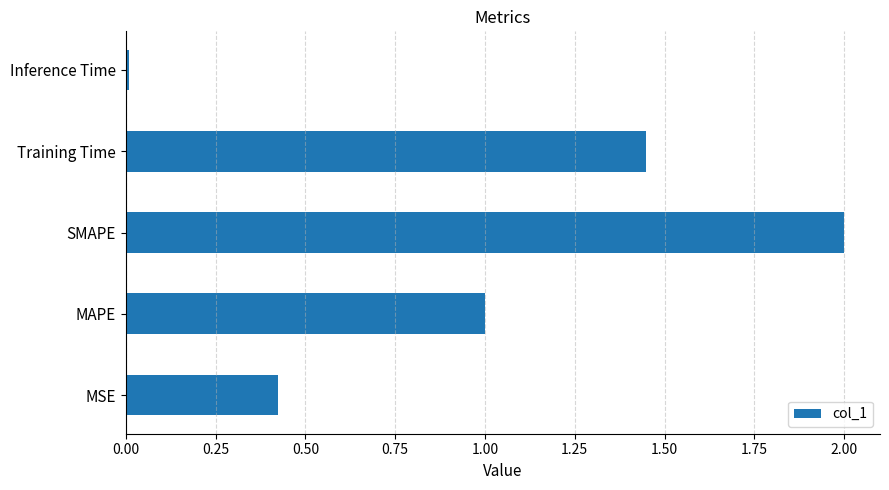

How many bars are there in total?

5